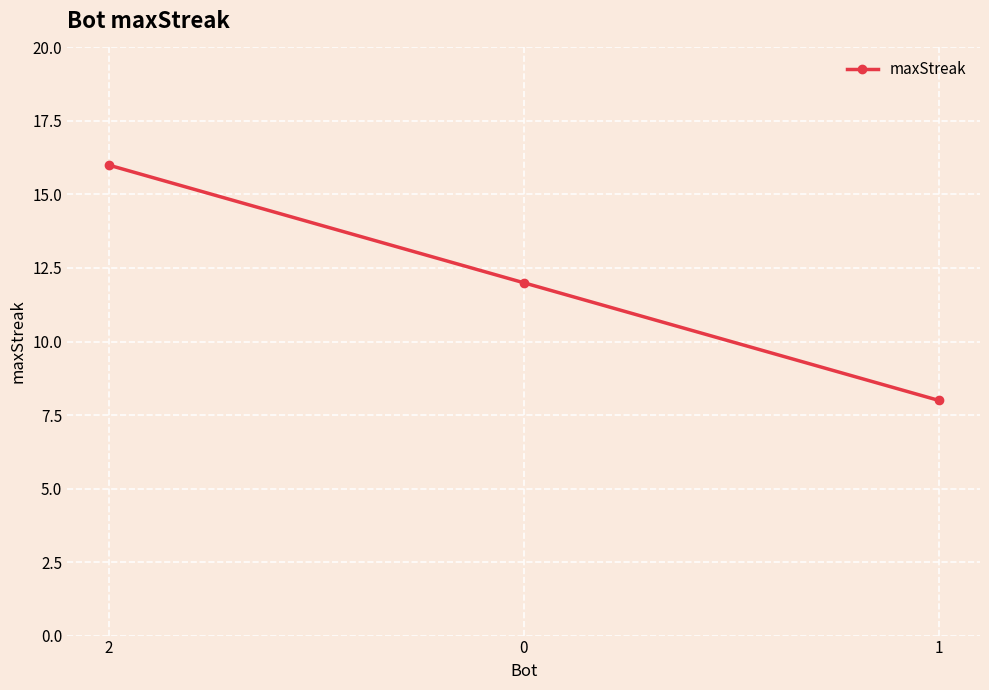

Count the values in the range 8 to 16.

3